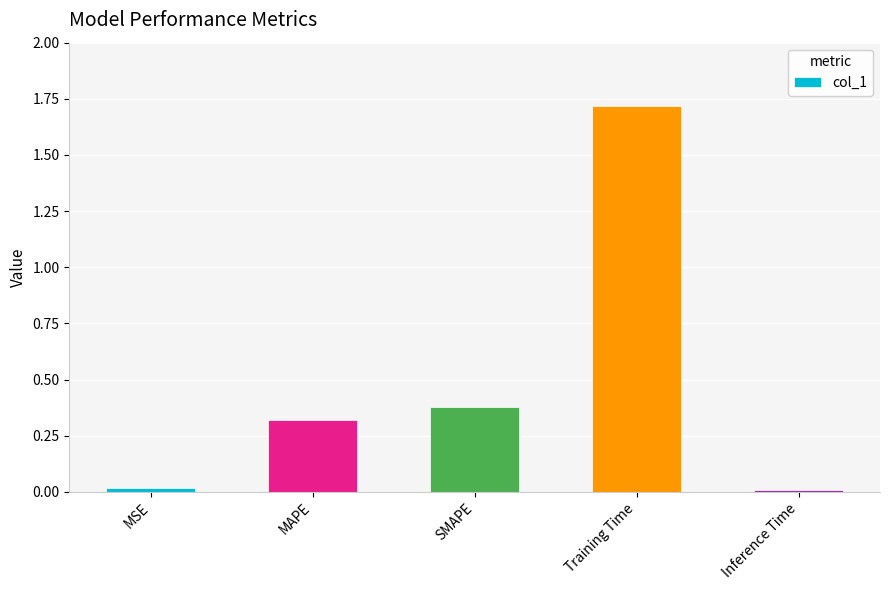

What is the sum of the values at Training Time and MSE?

1.7